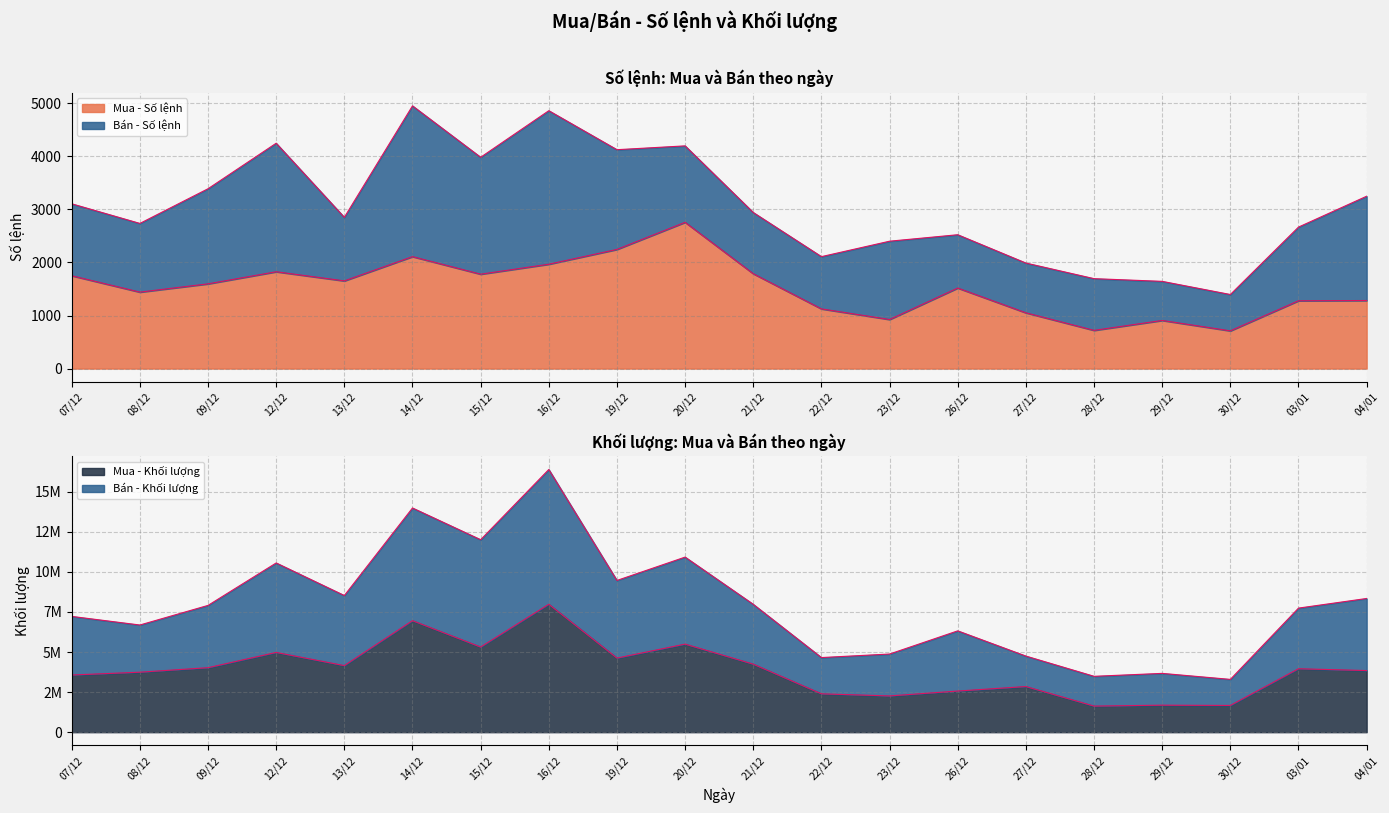

What is the minimum value shown in the chart?

711